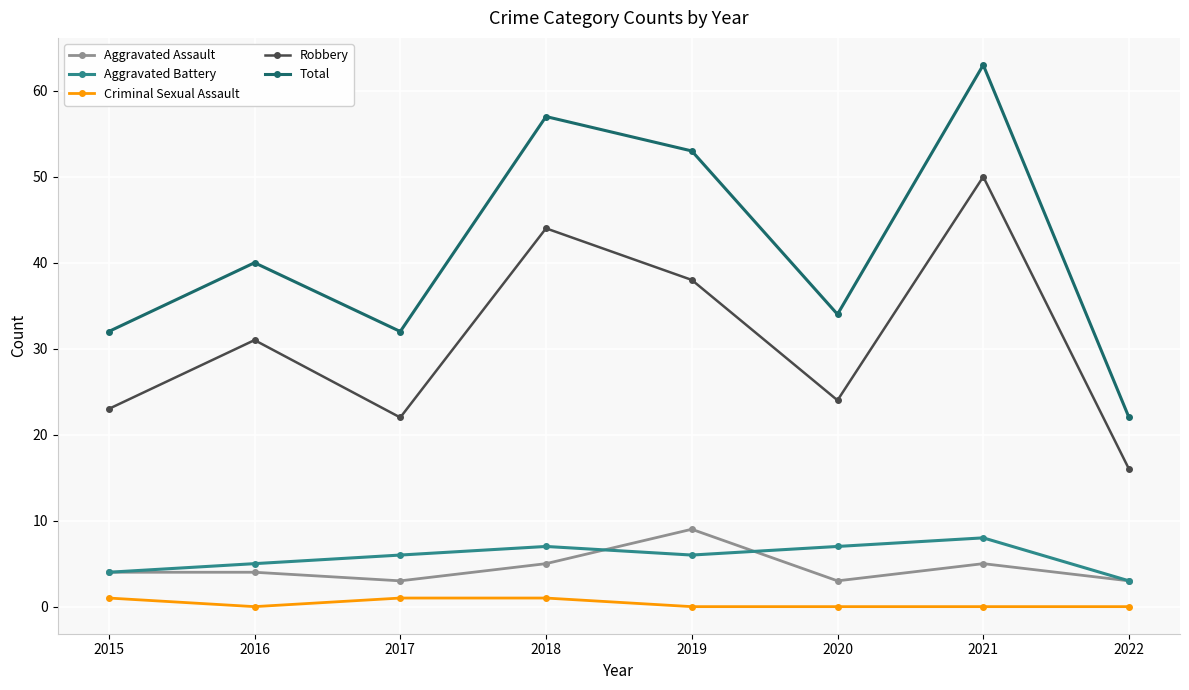

True or false: Aggravated Assault and Robbery intersect in this chart.

False